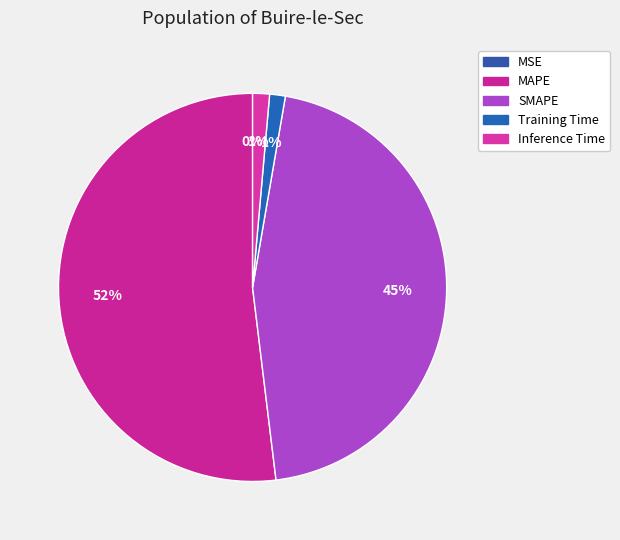

Rank the categories by value from highest to lowest.

MAPE, SMAPE, Inference Time, Training Time, MSE